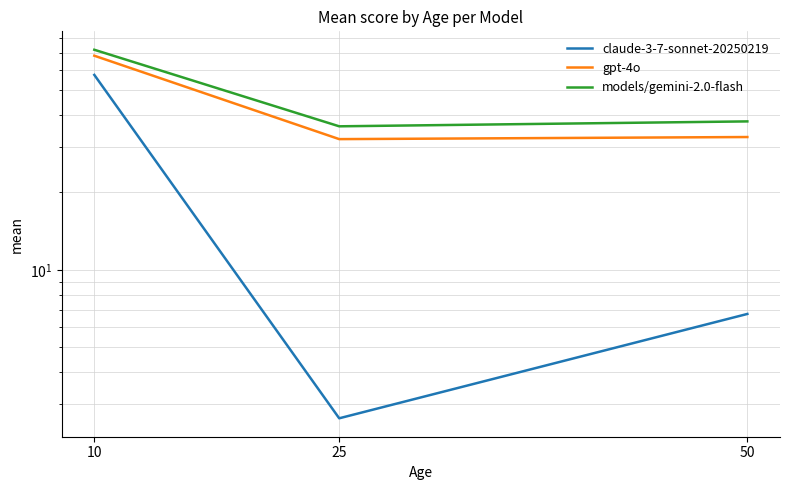

Reading left to right, what are all the values shown in this chart?

claude-3-7-sonnet-20250219: 57.4	2.6	6.7
gpt-4o: 68.2	32.3	32.9
models/gemini-2.0-flash: 71.9	36.2	37.8